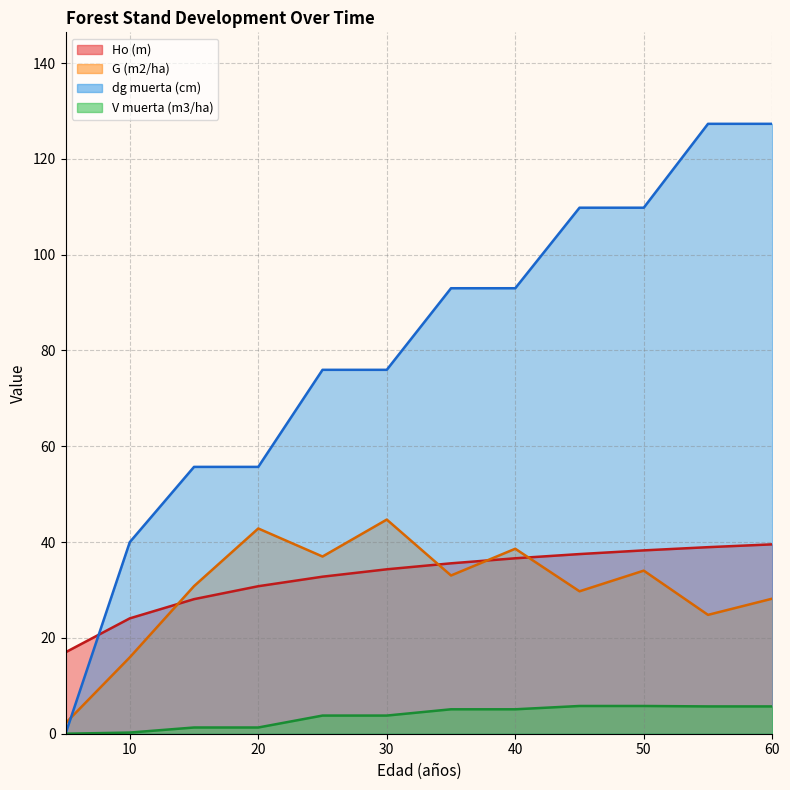

Is it true that Ho (m) equals 37.5 at 45?

True